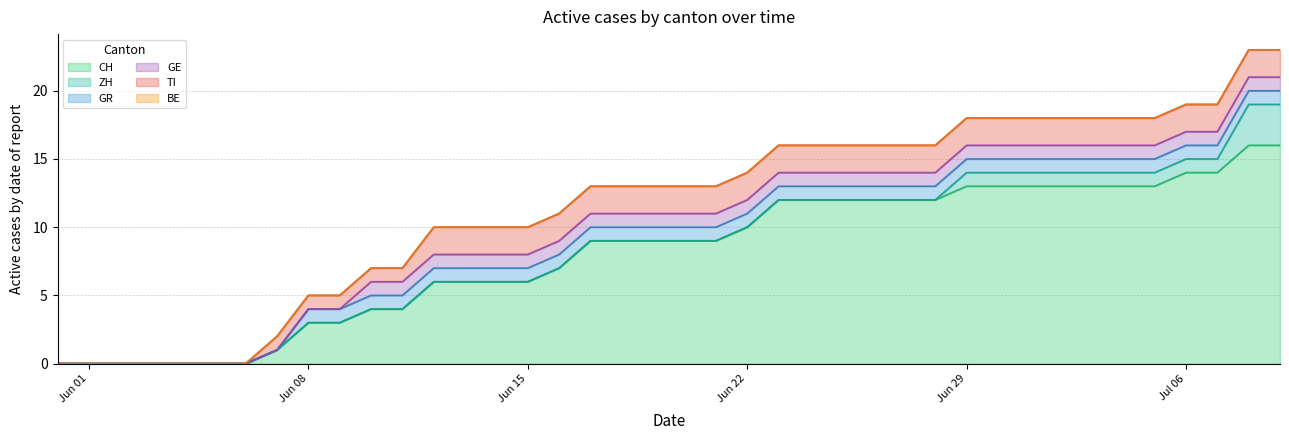

Reading left to right, transcribe all the data shown in this chart.

CH: 0	0	0	0	0	0	0	1	3	3	4	4	6	6	6	6	7	9	9	9	9	9	10	12	12	12	12	12	12	13	13	13	13	13	13	13	14	14	16	16
ZH: 0	0	0	0	0	0	0	0	0	0	0	0	0	0	0	0	0	0	0	0	0	0	0	0	0	0	0	0	0	1	1	1	1	1	1	1	1	1	3	3
GR: 0	0	0	0	0	0	0	0	1	1	1	1	1	1	1	1	1	1	1	1	1	1	1	1	1	1	1	1	1	1	1	1	1	1	1	1	1	1	1	1
GE: 0	0	0	0	0	0	0	0	0	0	1	1	1	1	1	1	1	1	1	1	1	1	1	1	1	1	1	1	1	1	1	1	1	1	1	1	1	1	1	1
TI: 0	0	0	0	0	0	0	1	1	1	1	1	2	2	2	2	2	2	2	2	2	2	2	2	2	2	2	2	2	2	2	2	2	2	2	2	2	2	2	2
BE: 0	0	0	0	0	0	0	0	0	0	0	0	0	0	0	0	0	0	0	0	0	0	0	0	0	0	0	0	0	0	0	0	0	0	0	0	0	0	0	0